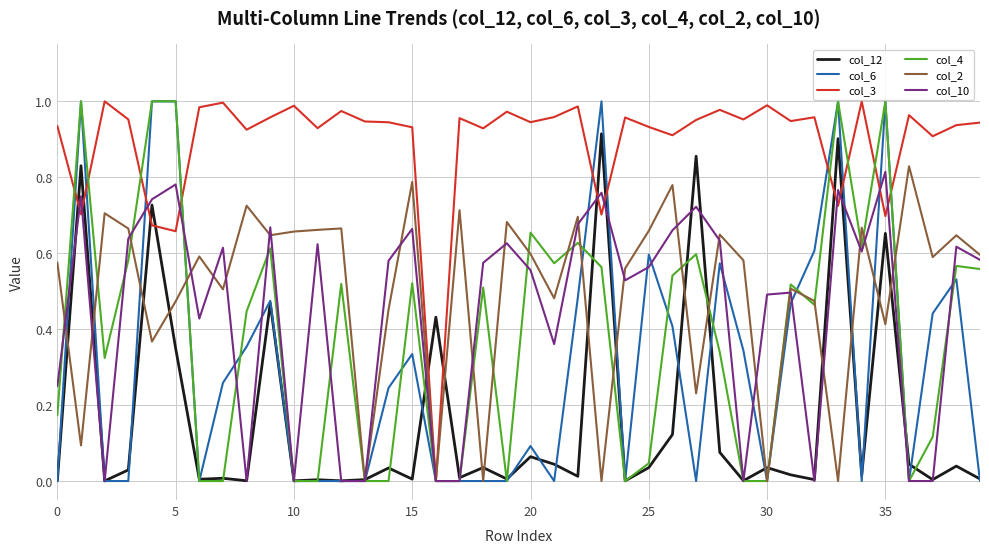

What is the label of the 21st point from the left?

20